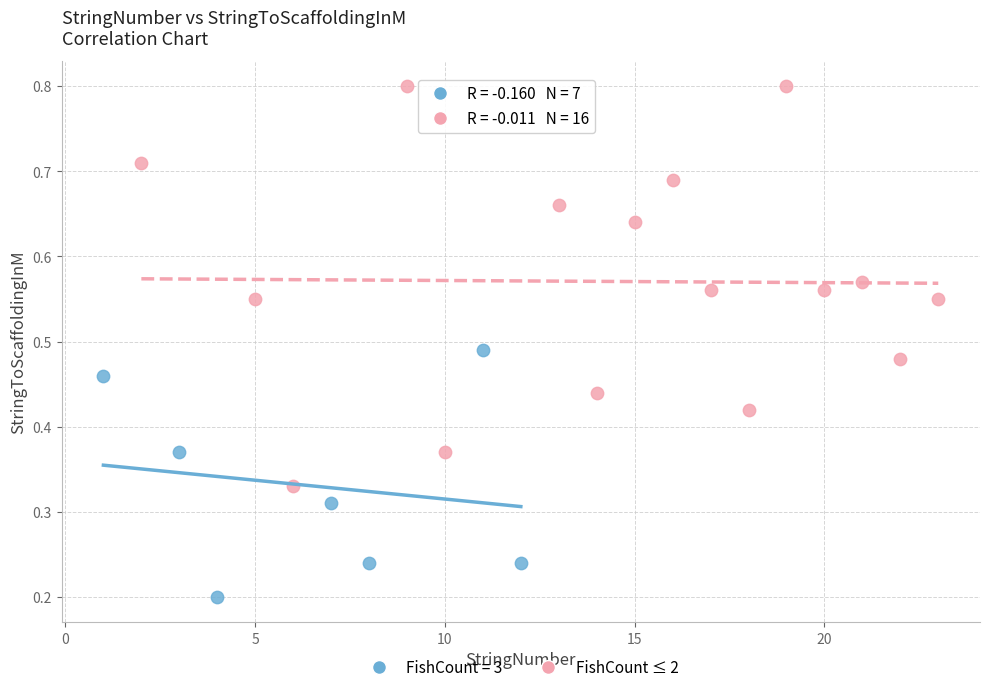

Which series has the widest spread of Y values?

FishCount ≤ 2